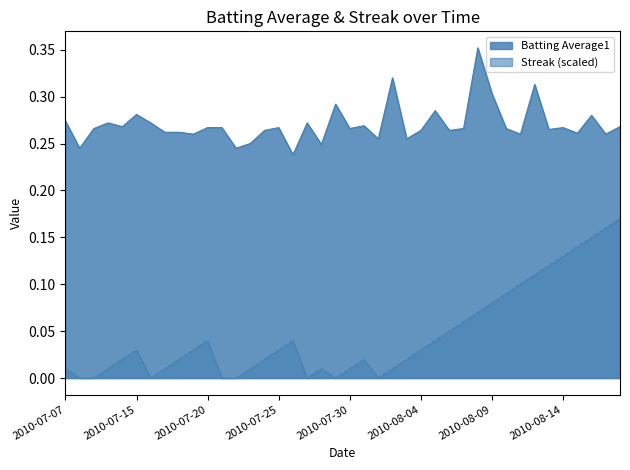

True or false: Streak has more than 1 points higher than both neighbors.

True